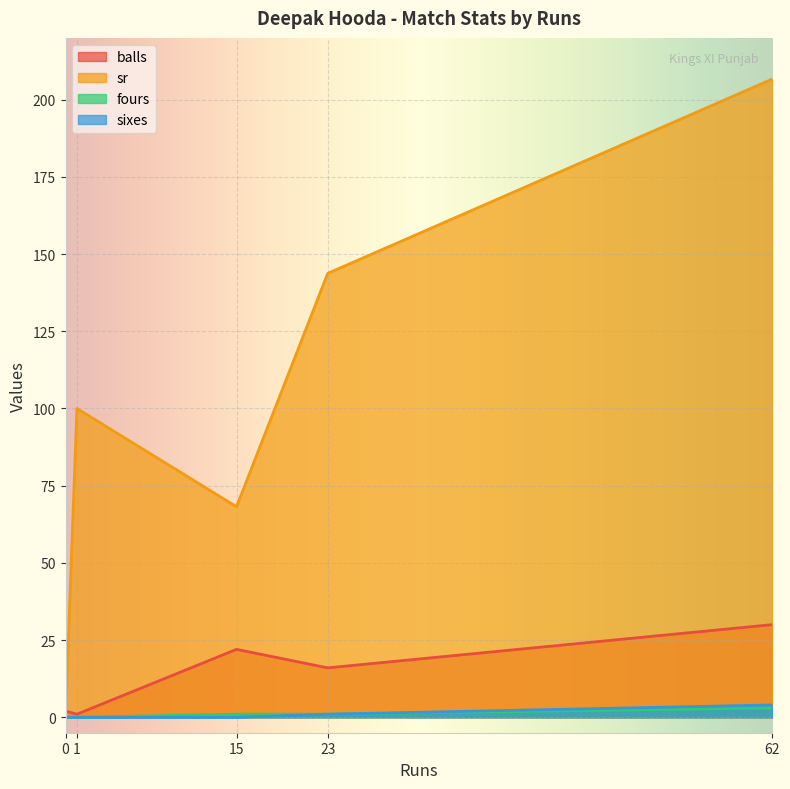

Is the value of balls at 15 greater than the value of sixes at 62?

Yes